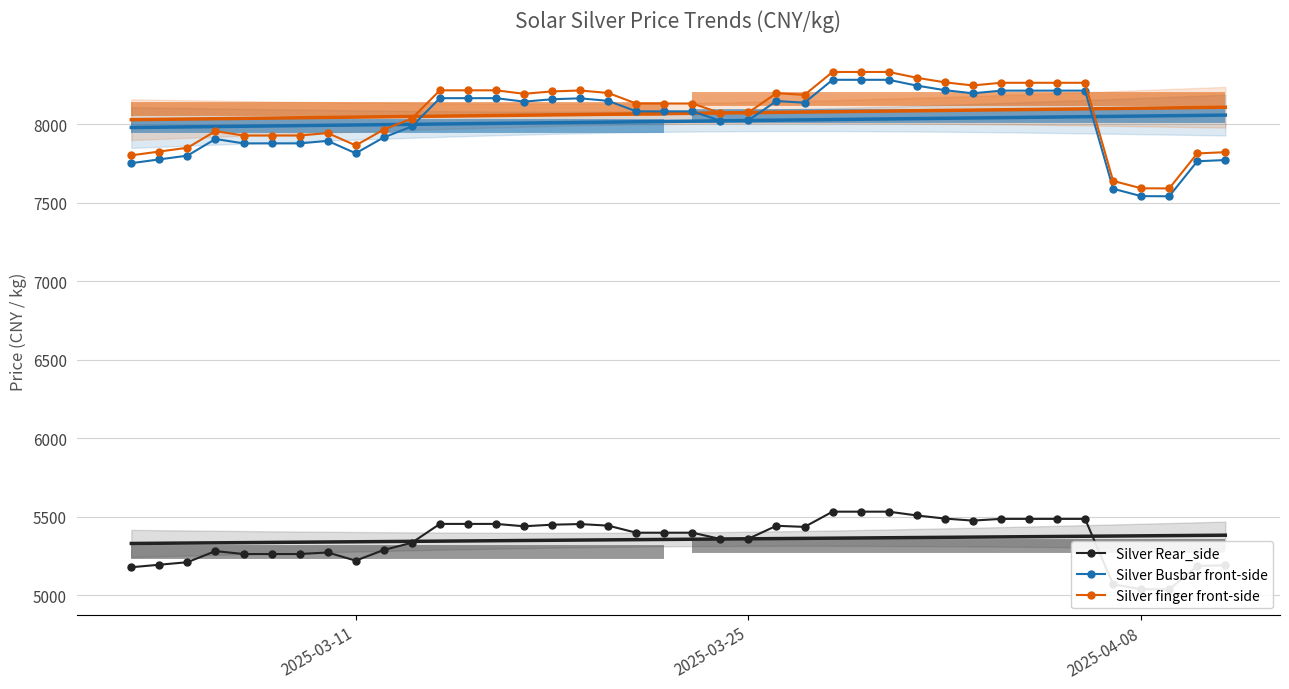

True or false: Silver finger front-side and Silver Busbar front-side cross at least once.

False